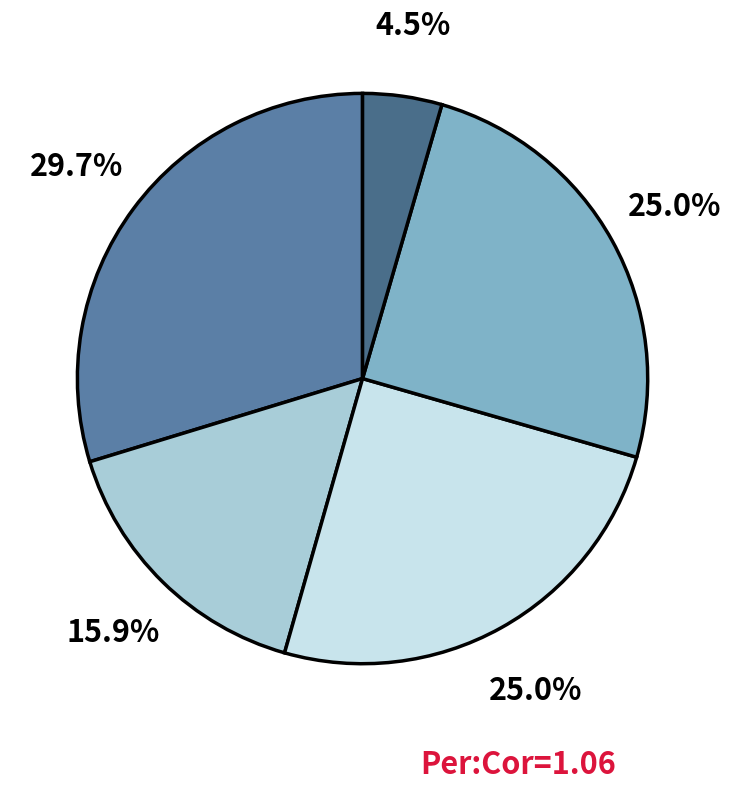

Count the number of slices in the pie.

5